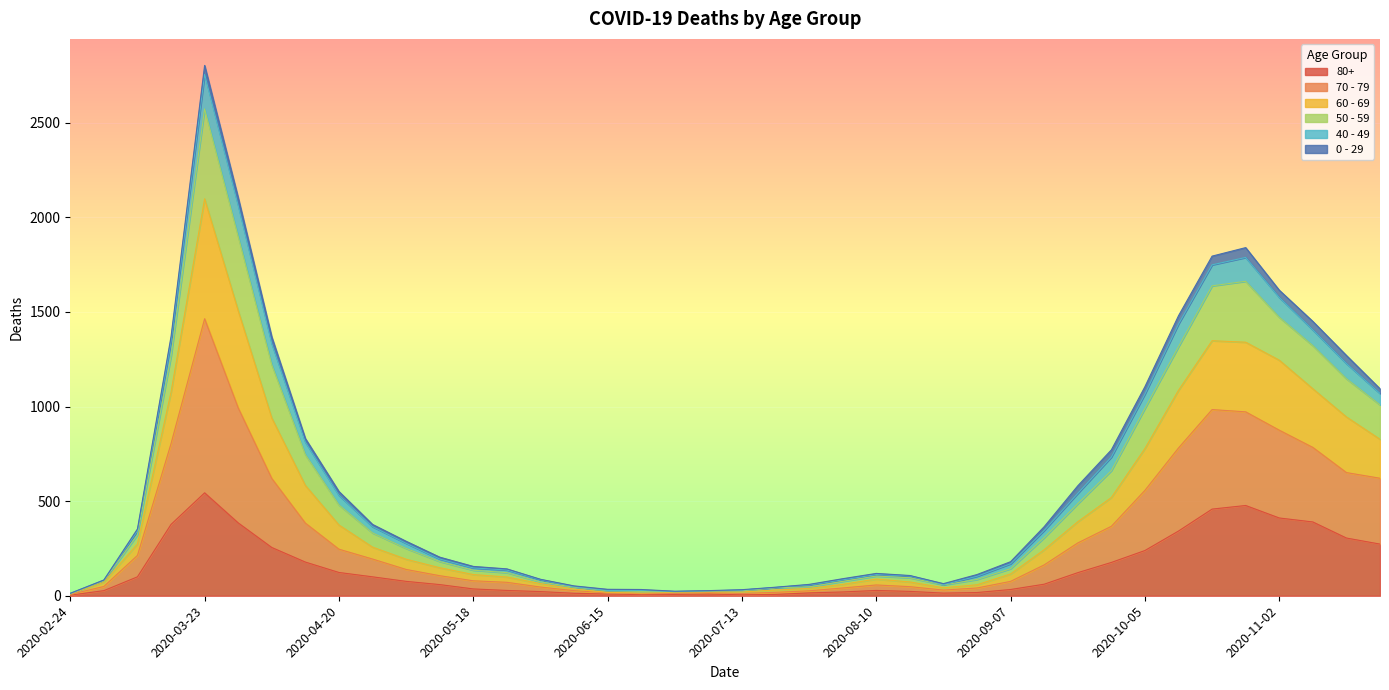

At which category is the sum across all series the highest?

2020-03-23